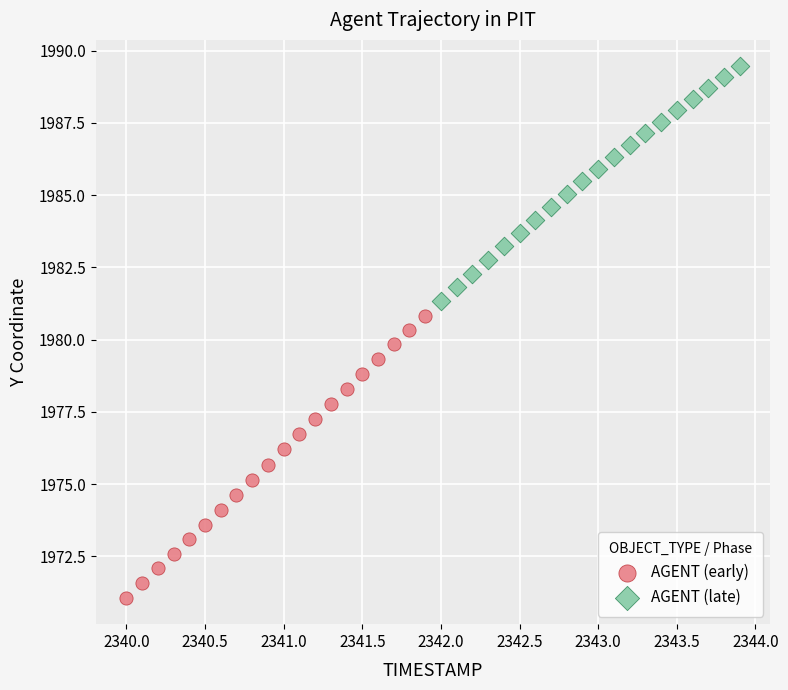

Which series reaches the maximum Y coordinate?

AGENT (late)